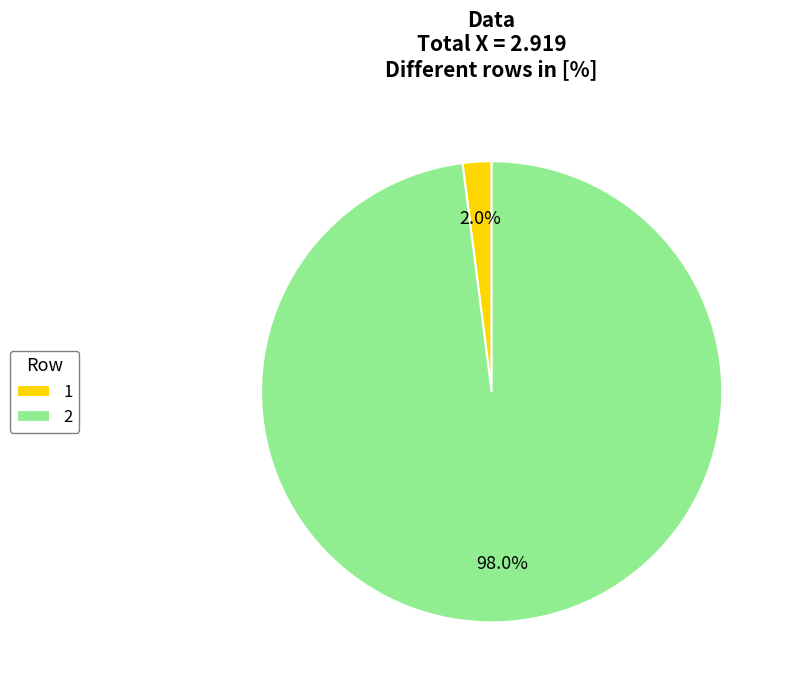

Is there a majority slice in this chart?

Yes